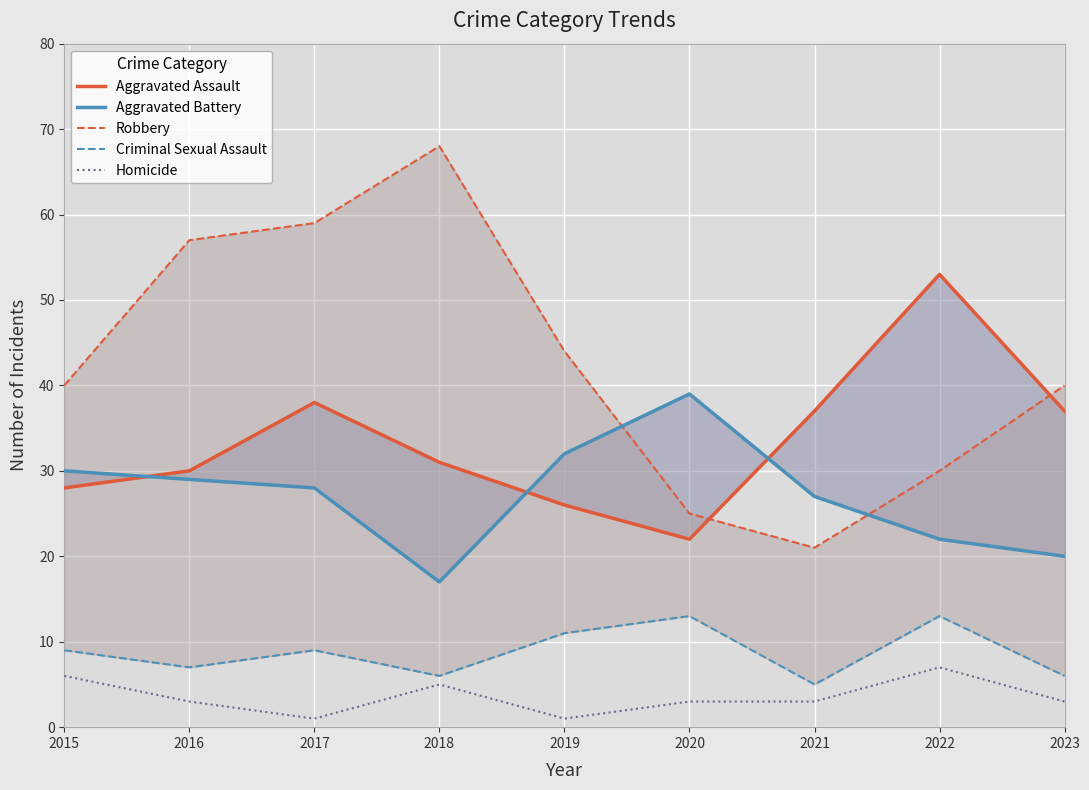

Is it true that Homicide equals 3 at 2020?

True